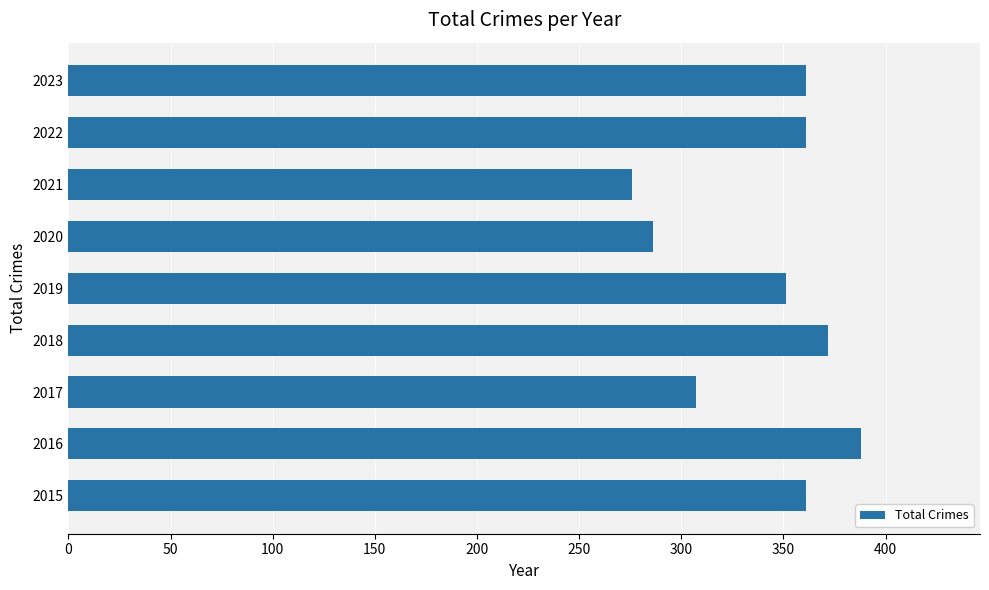

The chart shows a value of 440 at 2017. True or false?

False